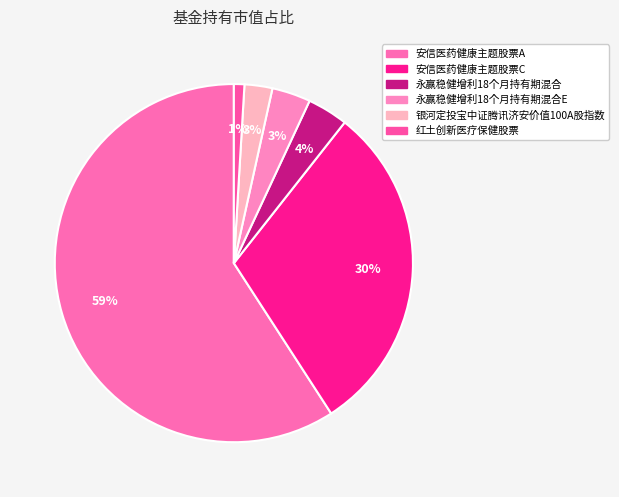

Count the number of slices in the pie.

6